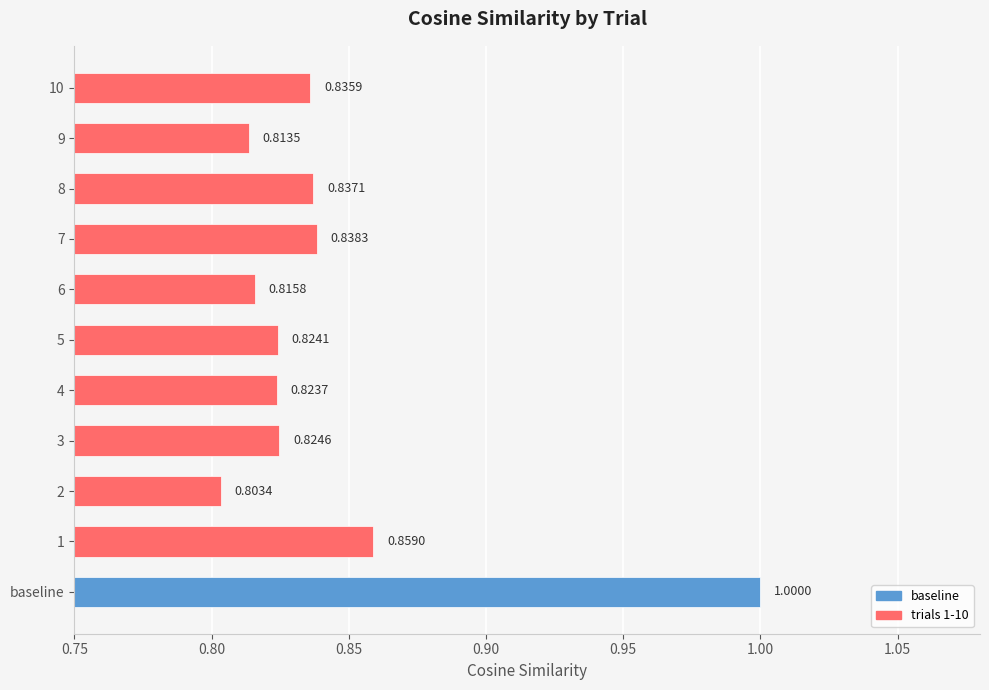

What is the sum of the values at 7 and 2?

1.6